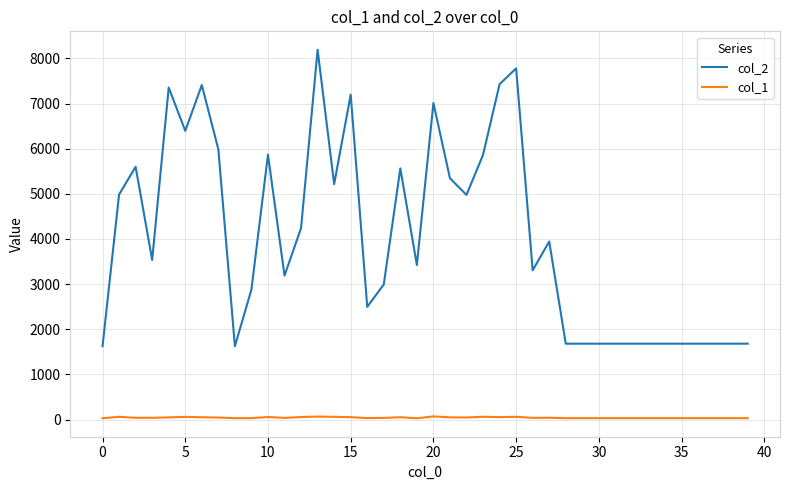

Which series has the widest spread of values?

col_2